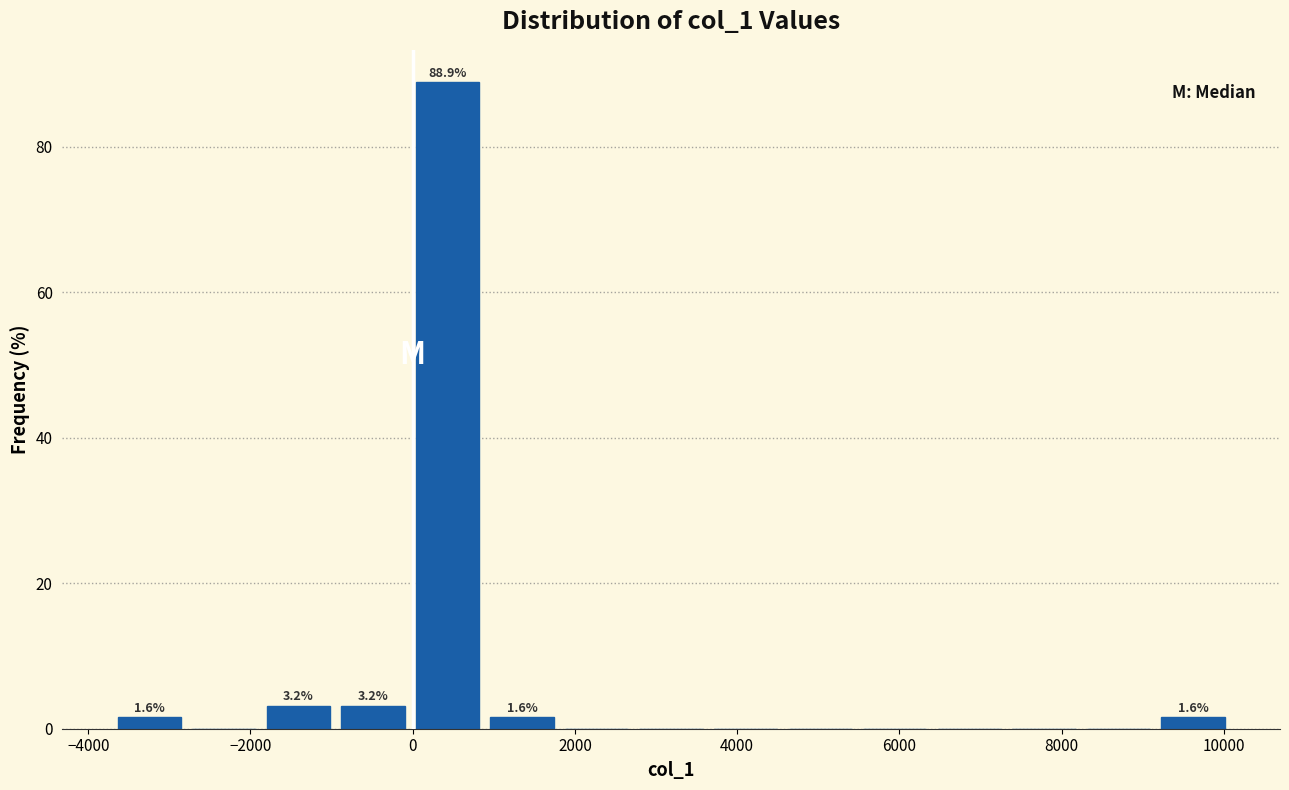

Over which range of the x-axis is the bar tallest?

0 to 800